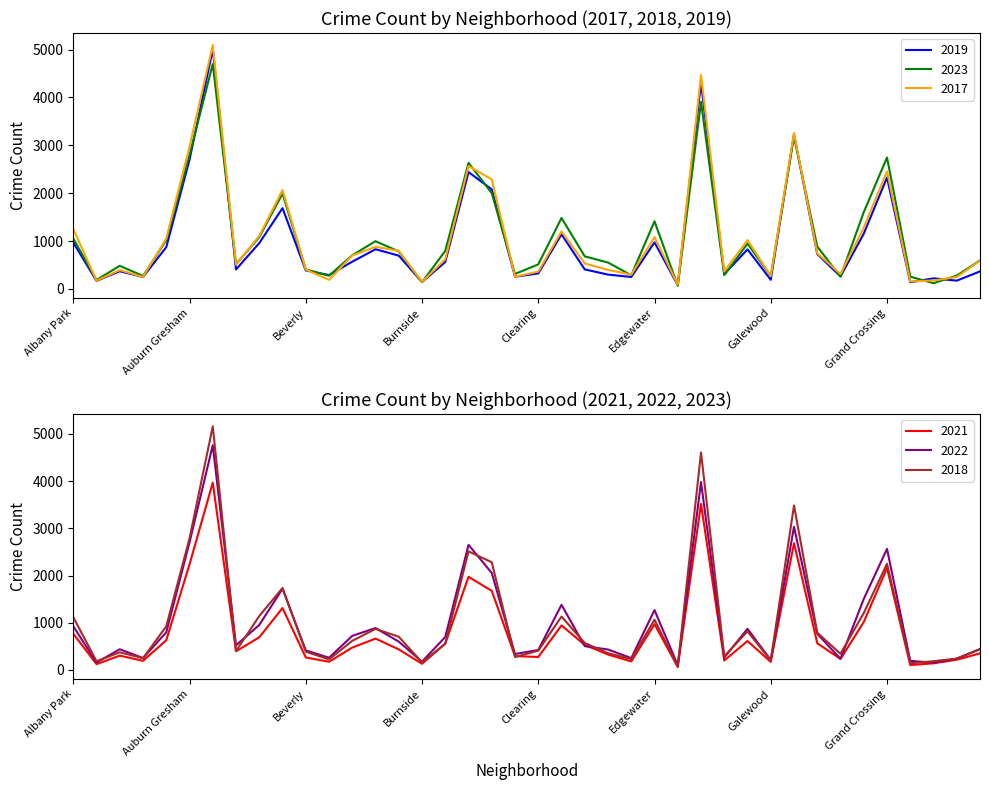

Which series has the largest total across all categories?

2023